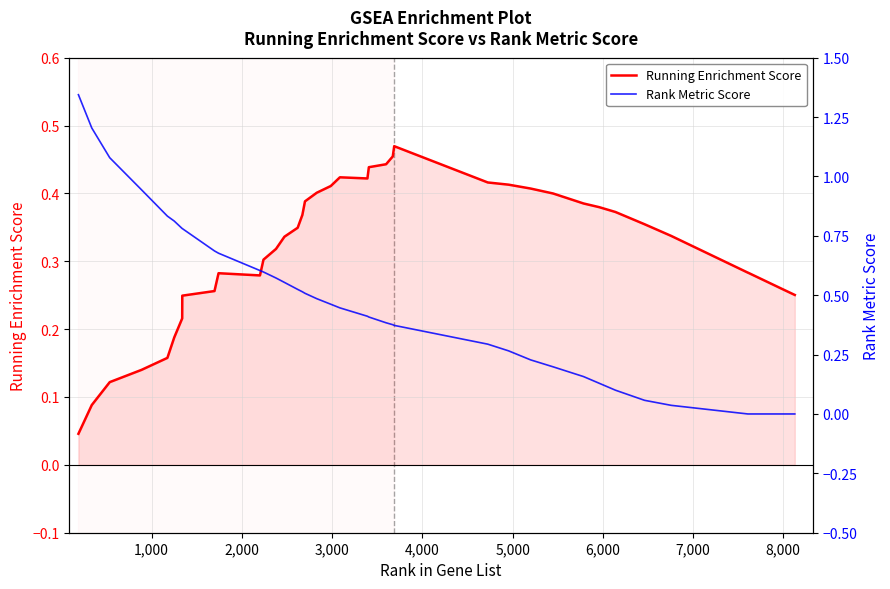

After their last crossing, which series has the higher values: Running Enrichment Score or Rank Metric Score?

Running Enrichment Score